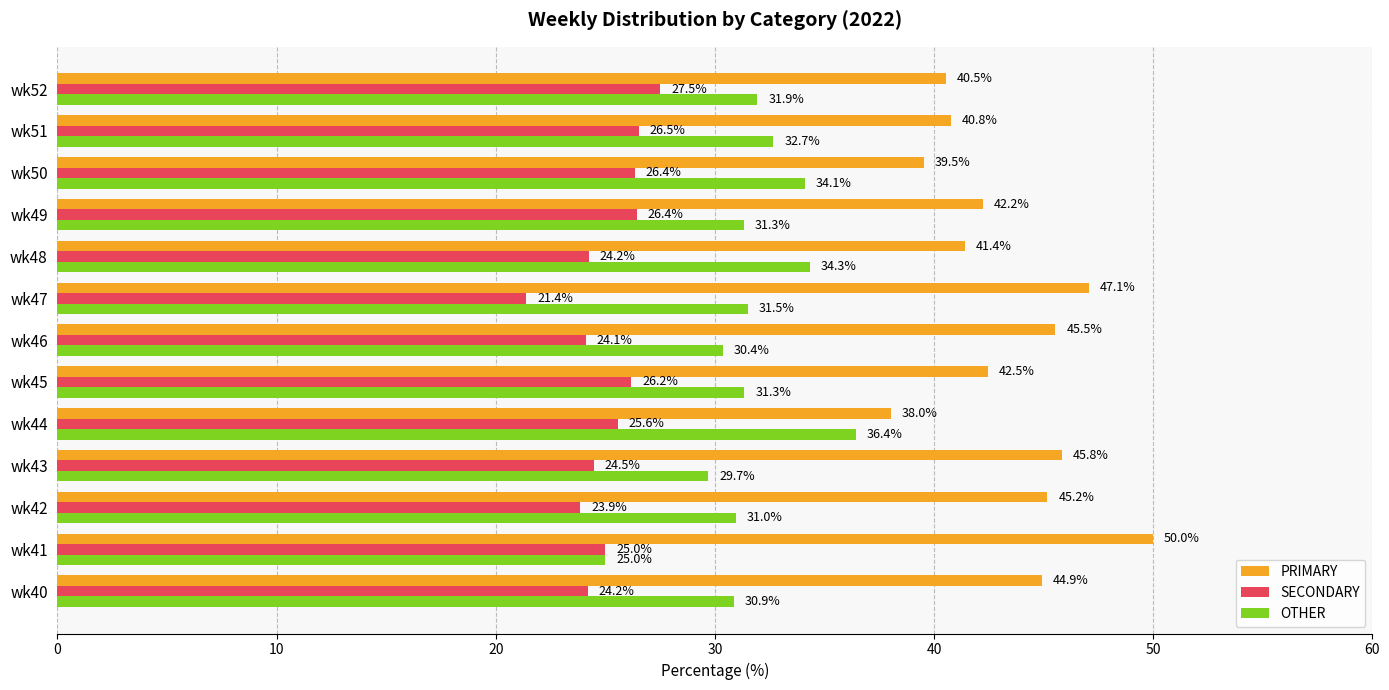

Rank the series by their average value, from highest to lowest.

PRIMARY, OTHER, SECONDARY